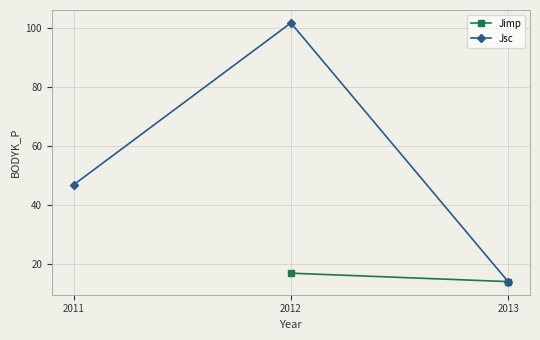

List the labels in order of Jsc value, largest first.

2012, 2011, 2013